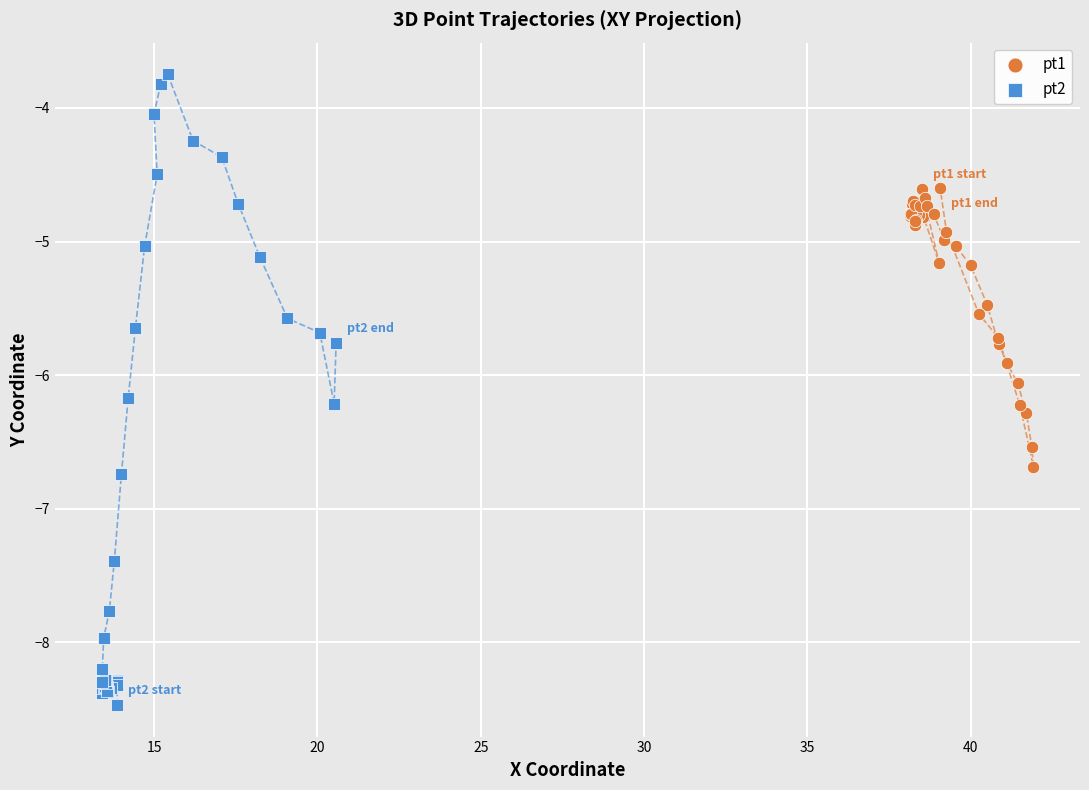

Which series has the widest spread of Y values?

pt2